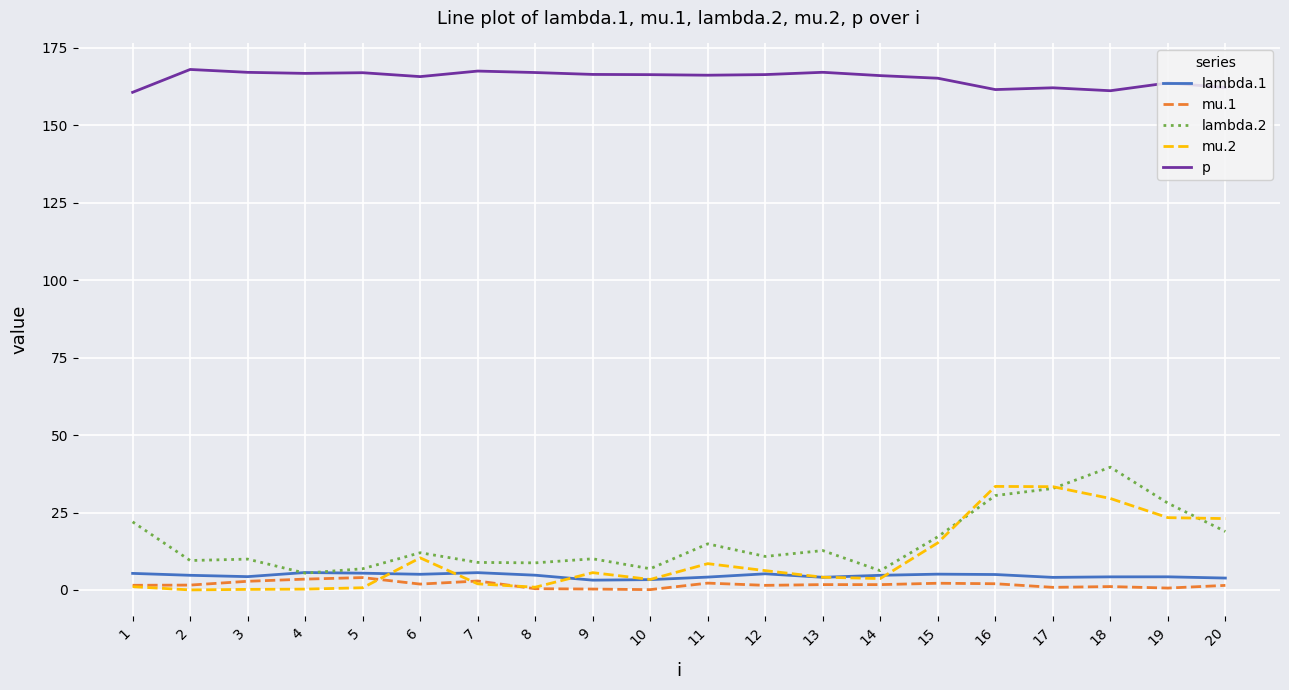

Where is lambda.2 nearest to the value 22?

1